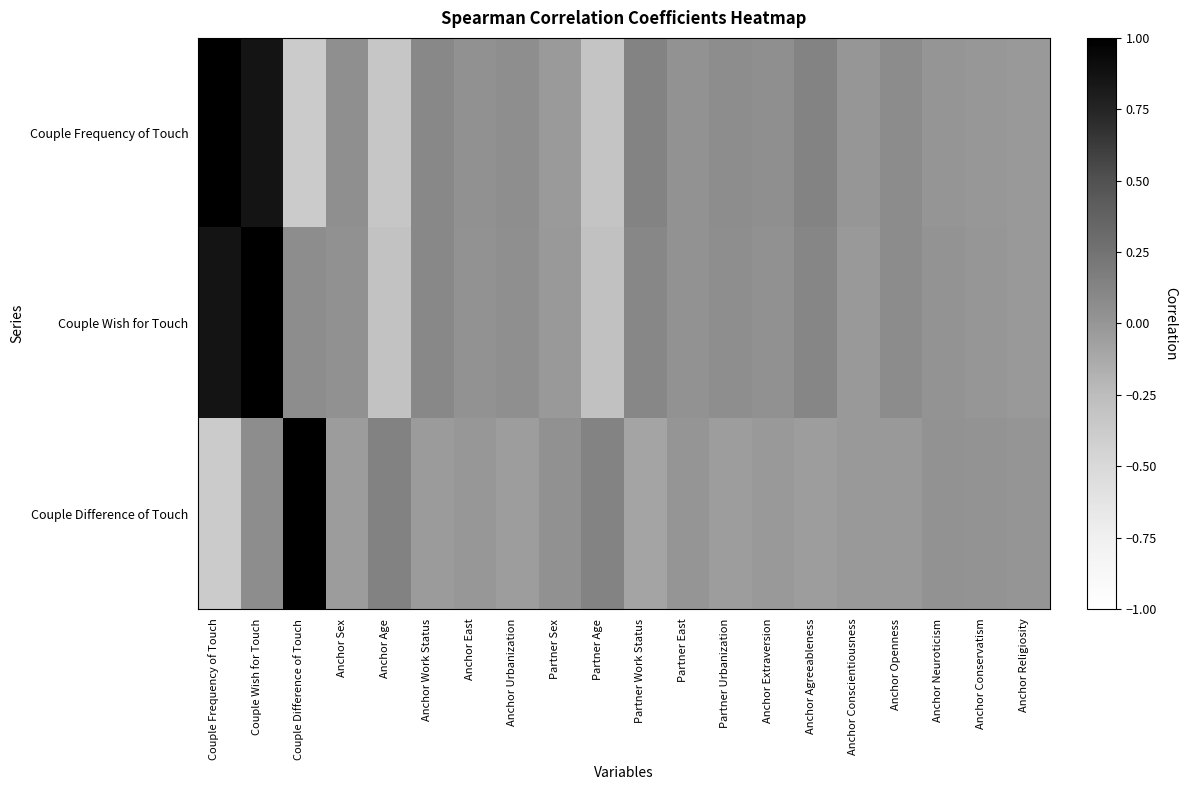

Reading right to left, list all the values displayed in this chart.

Couple Frequency of Touch: Anchor Religiosity=-0.0	Anchor Conservatism=-0.0	Anchor Neuroticism=0.0	Anchor Openness=0.1	Anchor Conscientiousness=-0.0	Anchor Agreeableness=0.1	Anchor Extraversion=0.0	Partner Urbanization=0.1	Partner East=0.0	Partner Work Status=0.1	Partner Age=-0.3	Partner Sex=-0.0	Anchor Urbanization=0.1	Anchor East=0.0	Anchor Work Status=0.1	Anchor Age=-0.3	Anchor Sex=0.0	Couple Difference of Touch=-0.4	Couple Wish for Touch=0.9	Couple Frequency of Touch=1.0
Couple Wish for Touch: Anchor Religiosity=-0.0	Anchor Conservatism=-0.0	Anchor Neuroticism=0.0	Anchor Openness=0.1	Anchor Conscientiousness=-0.0	Anchor Agreeableness=0.1	Anchor Extraversion=0.0	Partner Urbanization=0.0	Partner East=0.0	Partner Work Status=0.1	Partner Age=-0.3	Partner Sex=-0.0	Anchor Urbanization=0.0	Anchor East=0.0	Anchor Work Status=0.1	Anchor Age=-0.3	Anchor Sex=0.0	Couple Difference of Touch=0.1	Couple Wish for Touch=1.0	Couple Frequency of Touch=0.9
Couple Difference of Touch: Anchor Religiosity=0.0	Anchor Conservatism=0.0	Anchor Neuroticism=0.0	Anchor Openness=-0.0	Anchor Conscientiousness=-0.0	Anchor Agreeableness=-0.1	Anchor Extraversion=-0.0	Partner Urbanization=-0.1	Partner East=0.0	Partner Work Status=-0.1	Partner Age=0.1	Partner Sex=0.0	Anchor Urbanization=-0.1	Anchor East=-0.0	Anchor Work Status=-0.0	Anchor Age=0.1	Anchor Sex=-0.0	Couple Difference of Touch=1.0	Couple Wish for Touch=0.1	Couple Frequency of Touch=-0.4